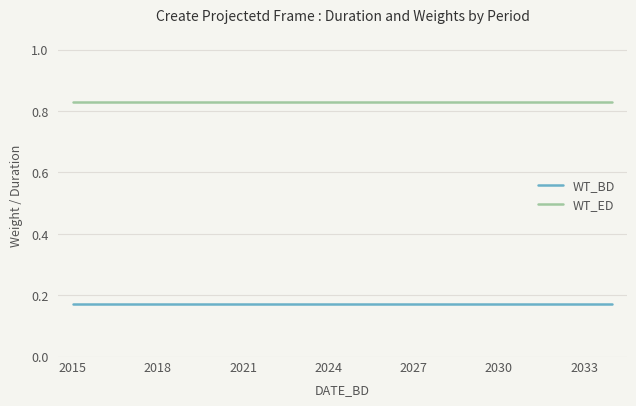

True or false: WT_BD and WT_ED cross at least once.

False